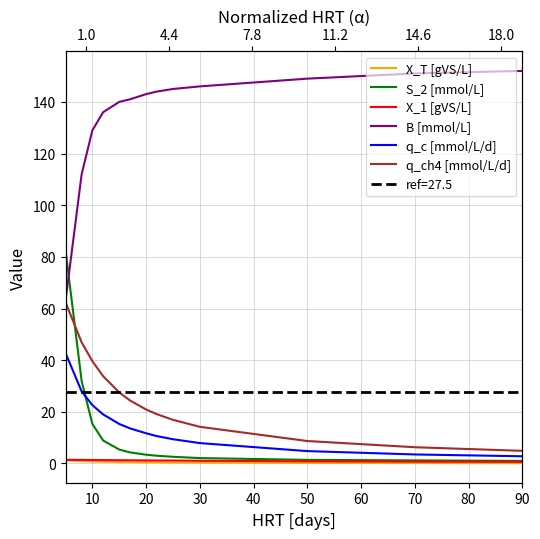

True or false: S_2 [mmol/L] and q_ch4 [mmol/L/d] intersect in this chart.

True